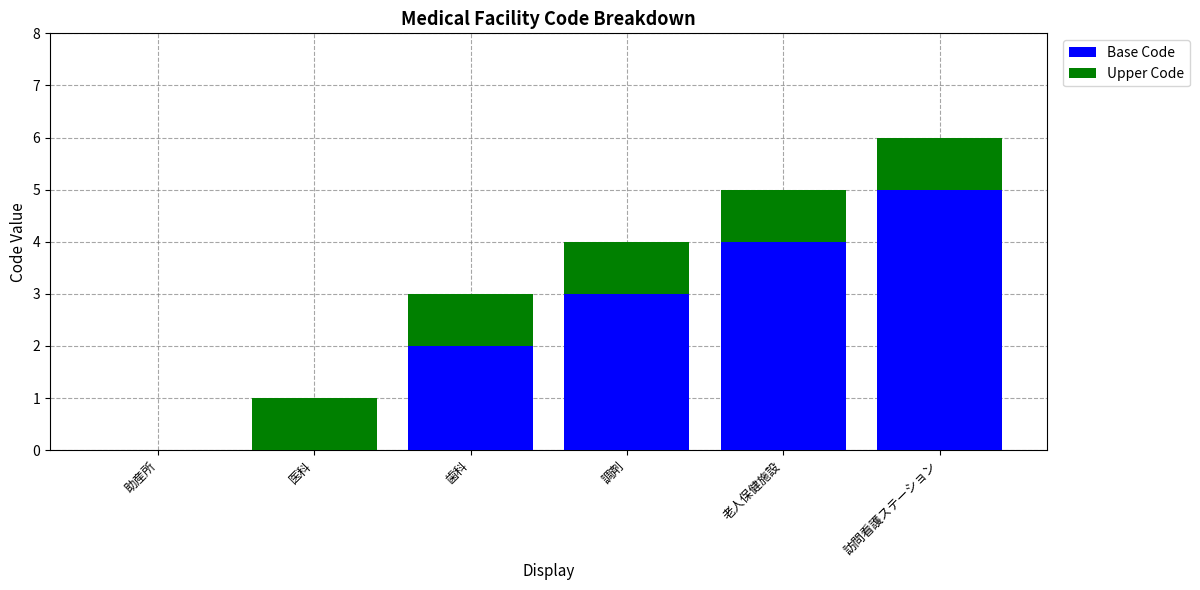

What is the highest value of the Base Code series?

5